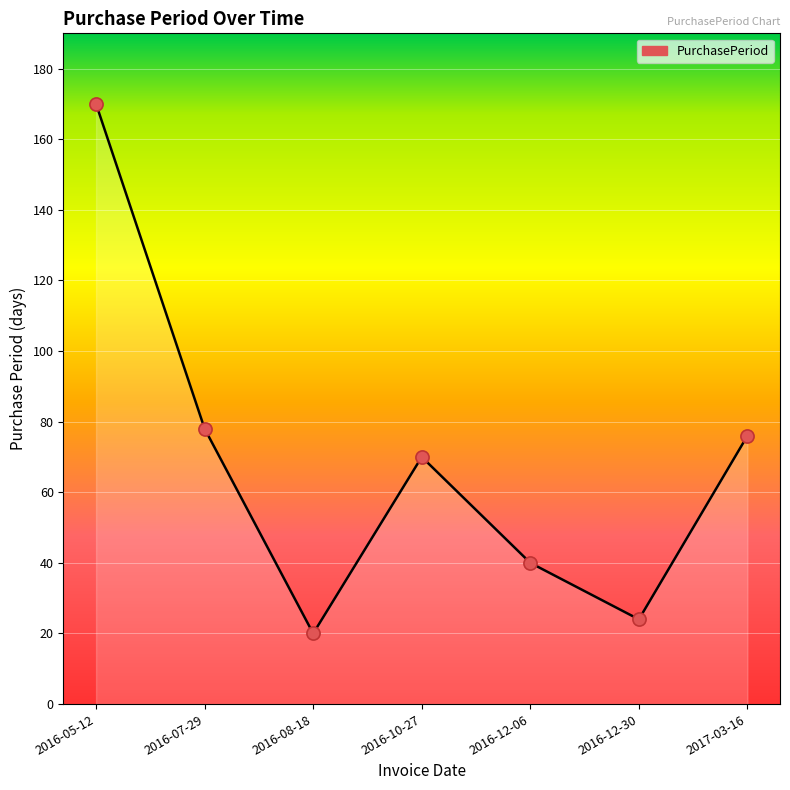

What is the change in value from 2016-05-12 to 2016-12-06?

-130